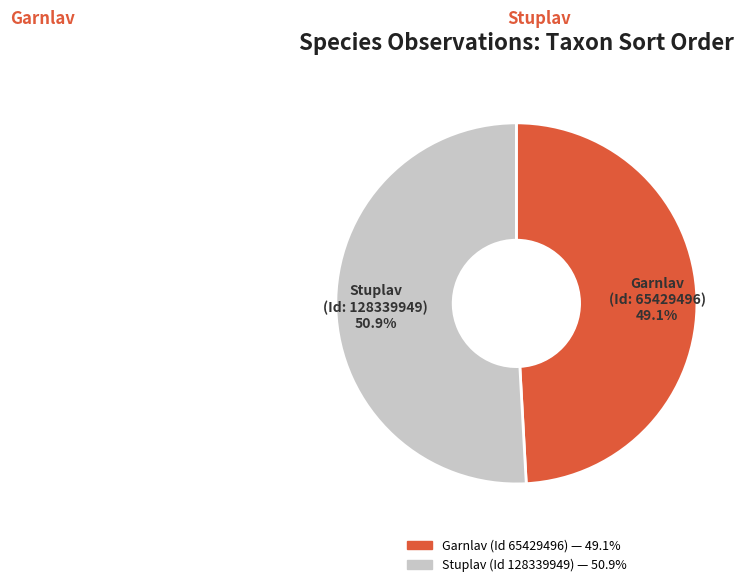

How many segments does this pie chart have?

2